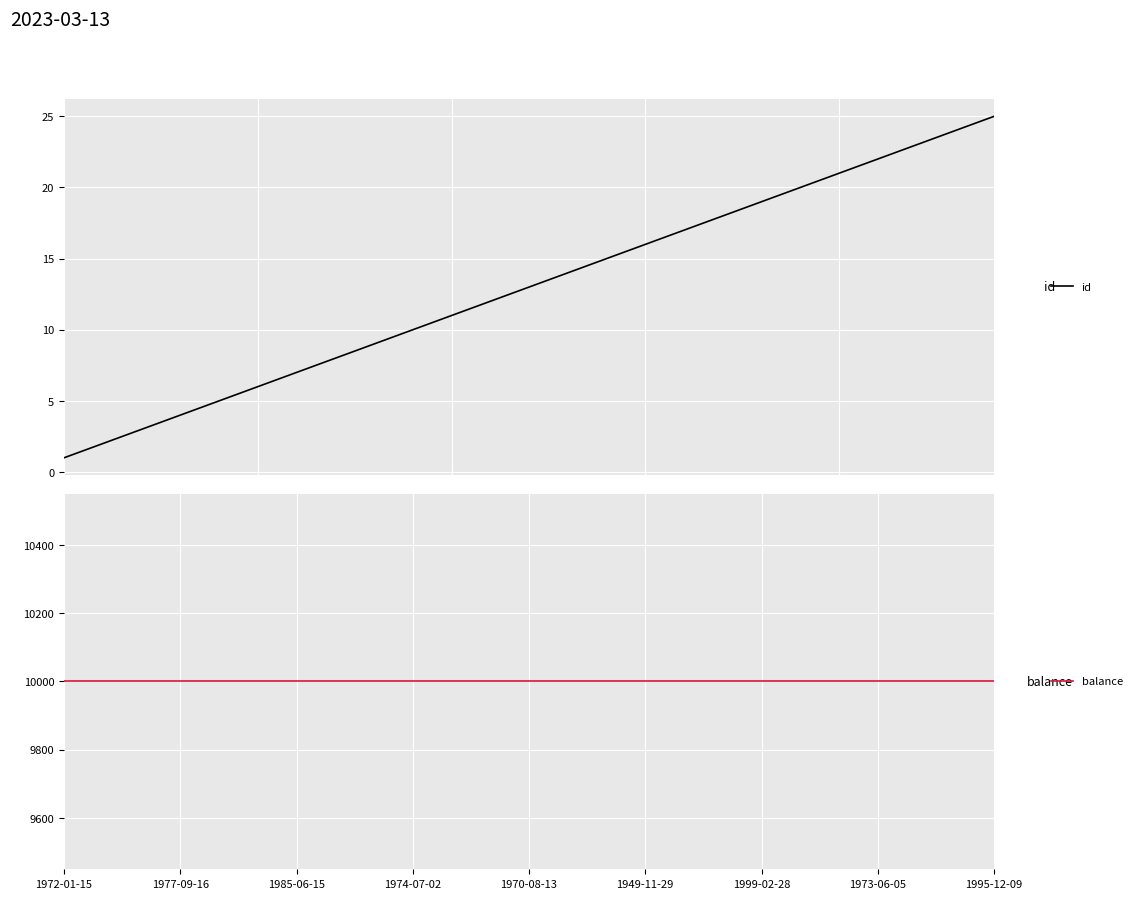

List the series in order of their overall mean, highest first.

balance, id